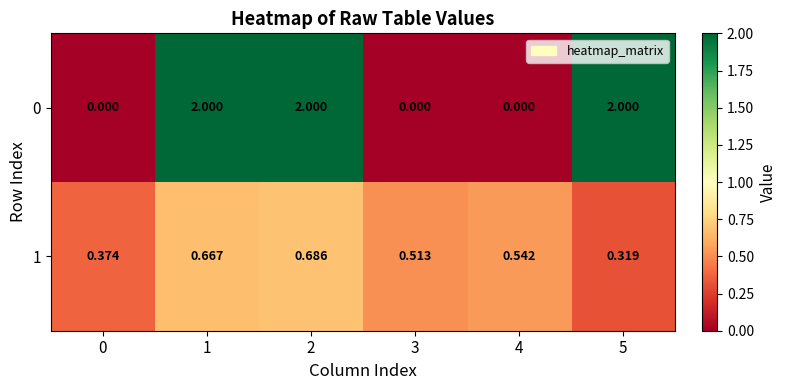

Is the value of 1 at 2 greater than the value of 0 at 2?

No